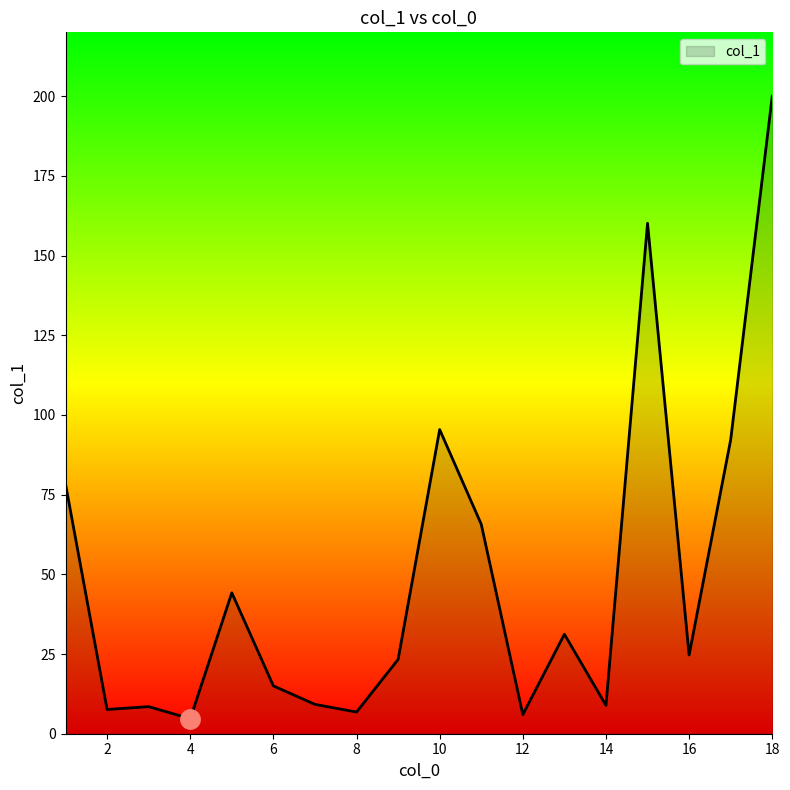

What is the greatest value displayed?

200.0